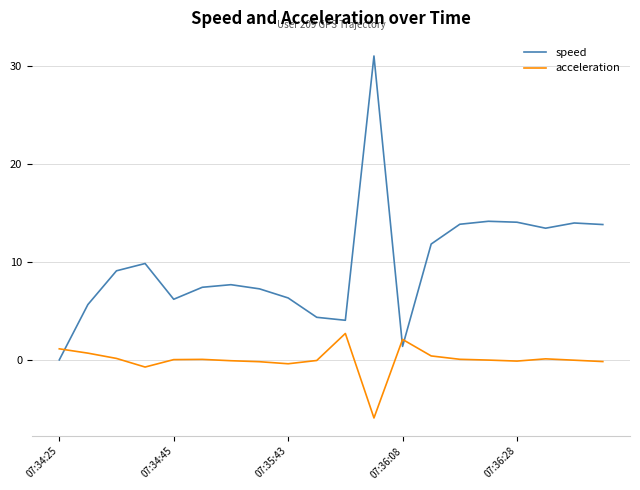

Which series has the largest total across all categories?

speed